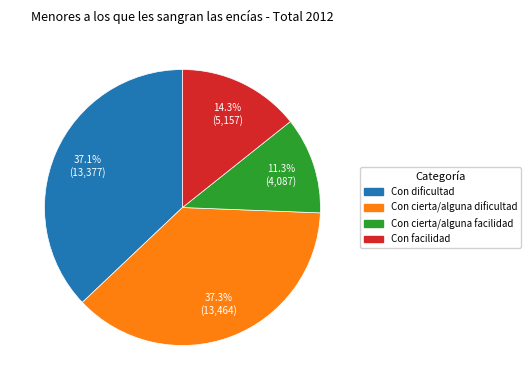

Which category has the smallest portion of the pie?

Con cierta/alguna facilidad